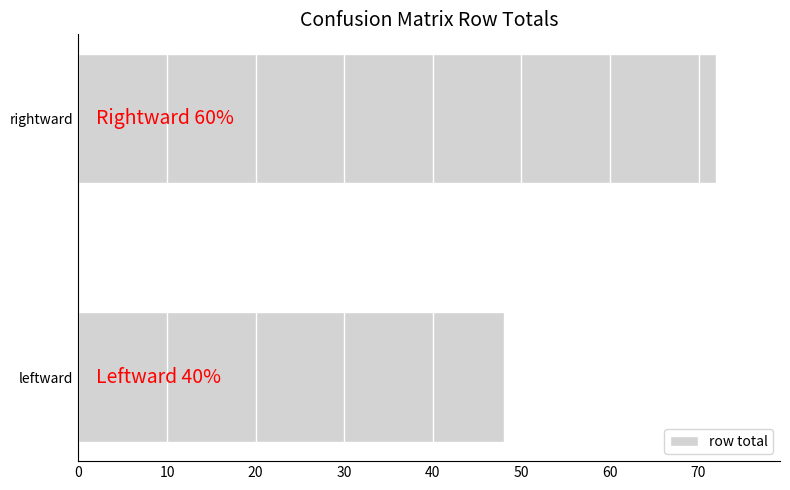

Are the bars horizontal?

Yes